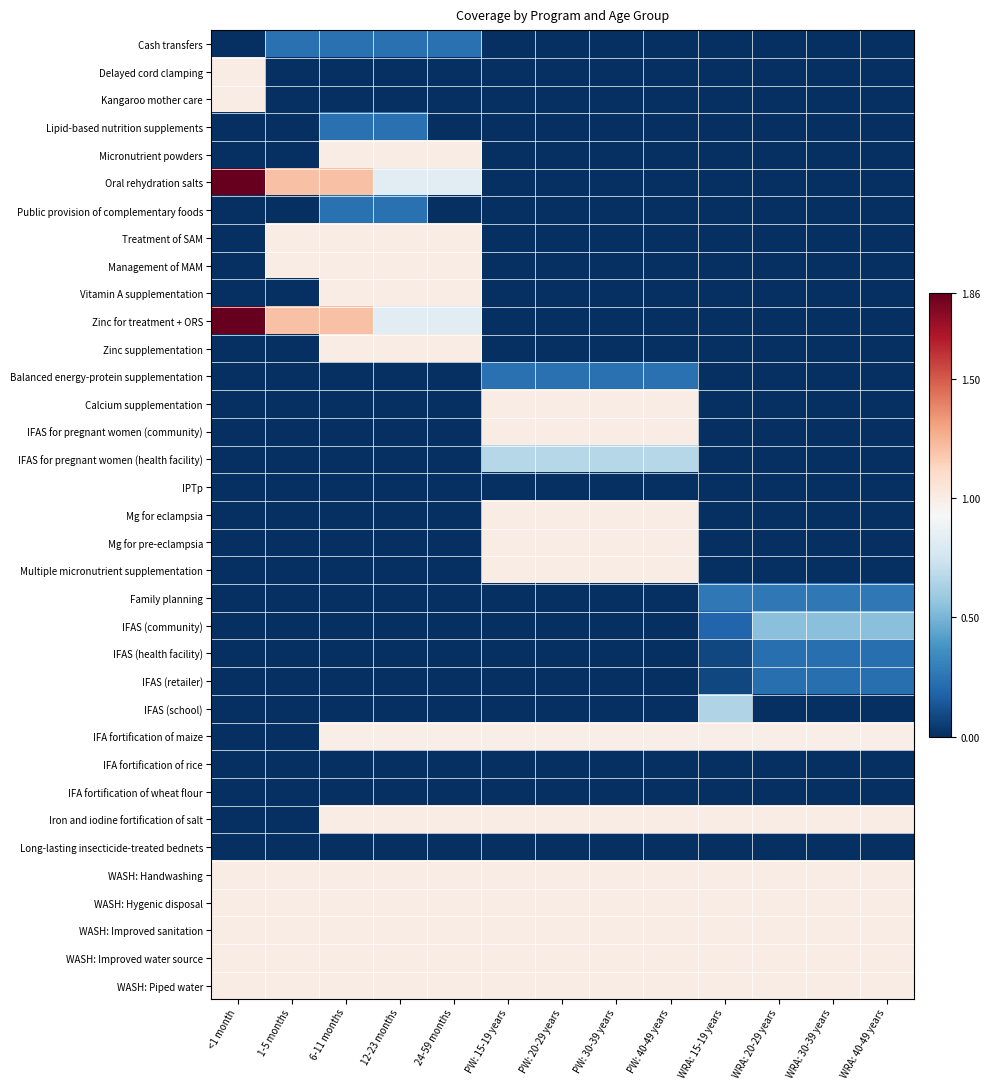

Between WRA: 40-49 years and 1-5 months, which is larger?

1-5 months